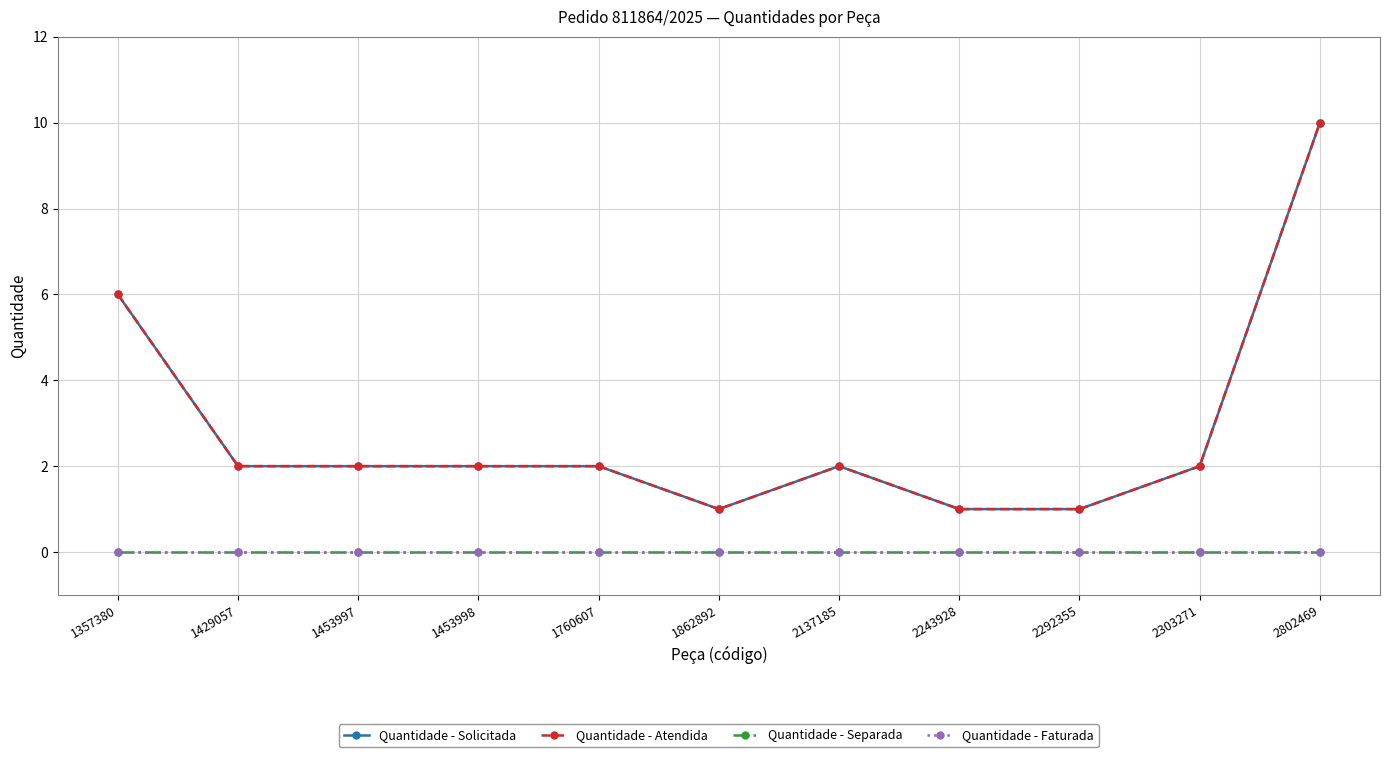

The Quantidade - Separada series shows 0 at 1862892. True or false?

True